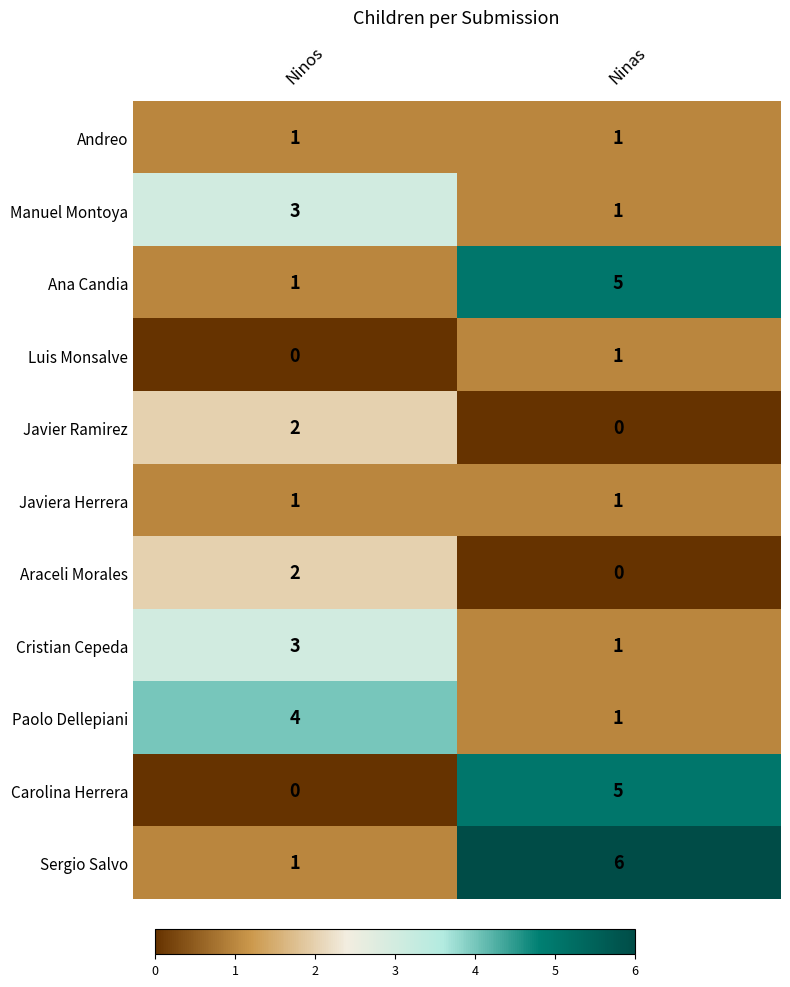

What is the difference between the maximum and minimum values in the Ana Candia series?

4